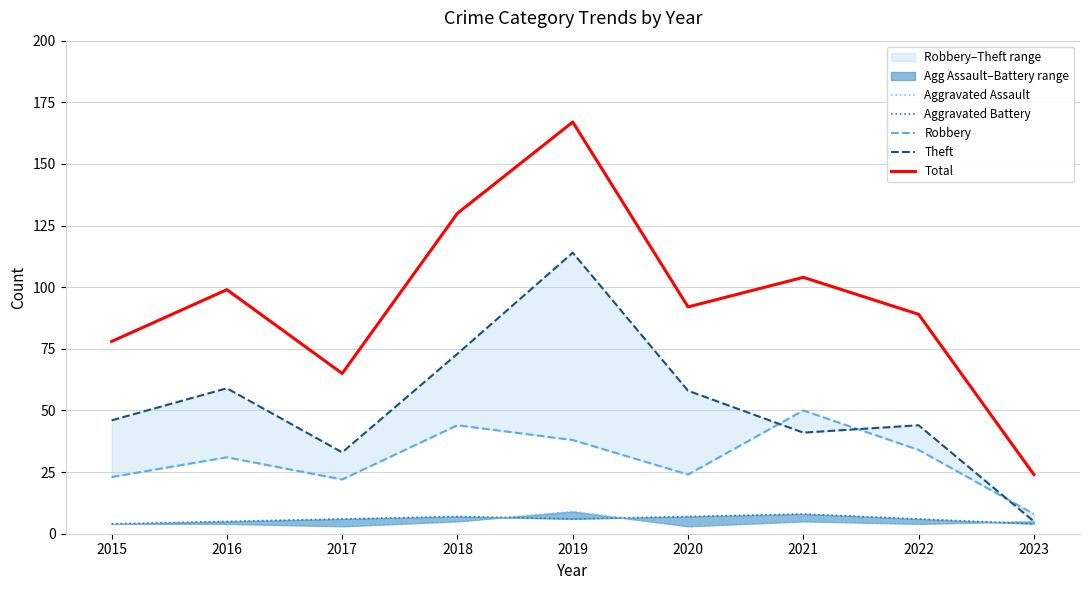

Which category has the lowest value in the Aggravated Battery series?

2015